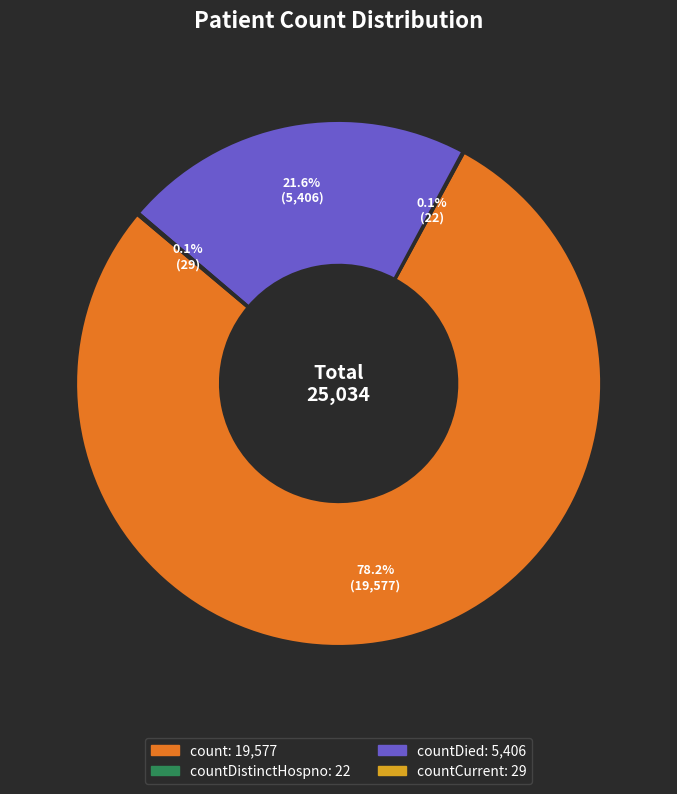

Is there a majority slice in this chart?

Yes